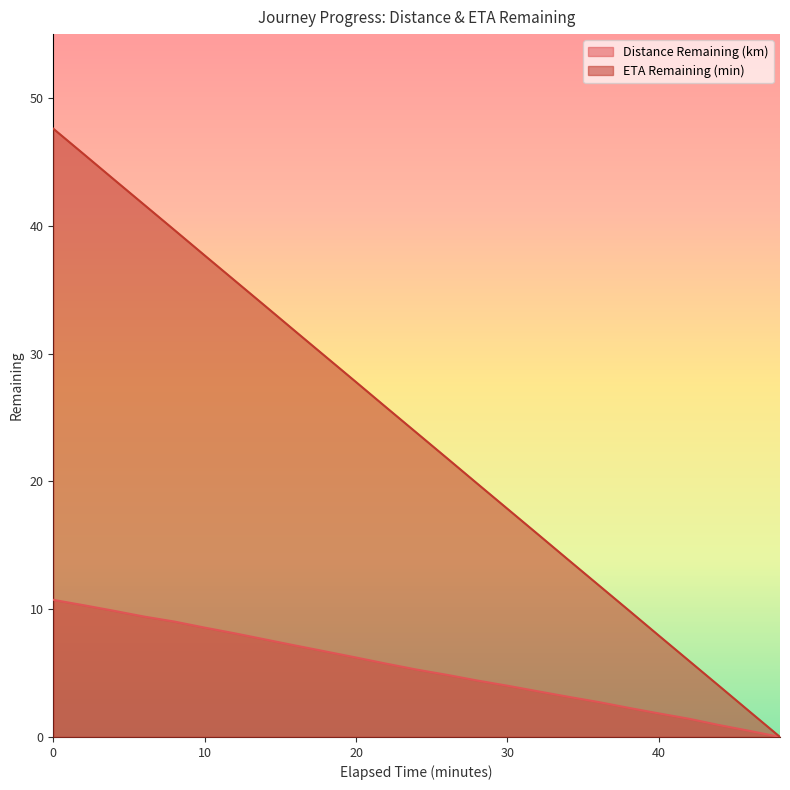

Which series has the widest spread of values?

ETA Remaining (min)